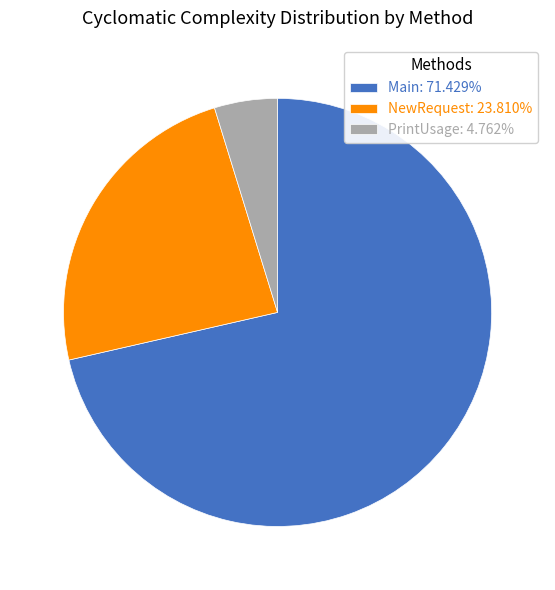

Approximately how many times larger is the value at NewRequest: 23.810% compared to Main: 71.429%?

0.3